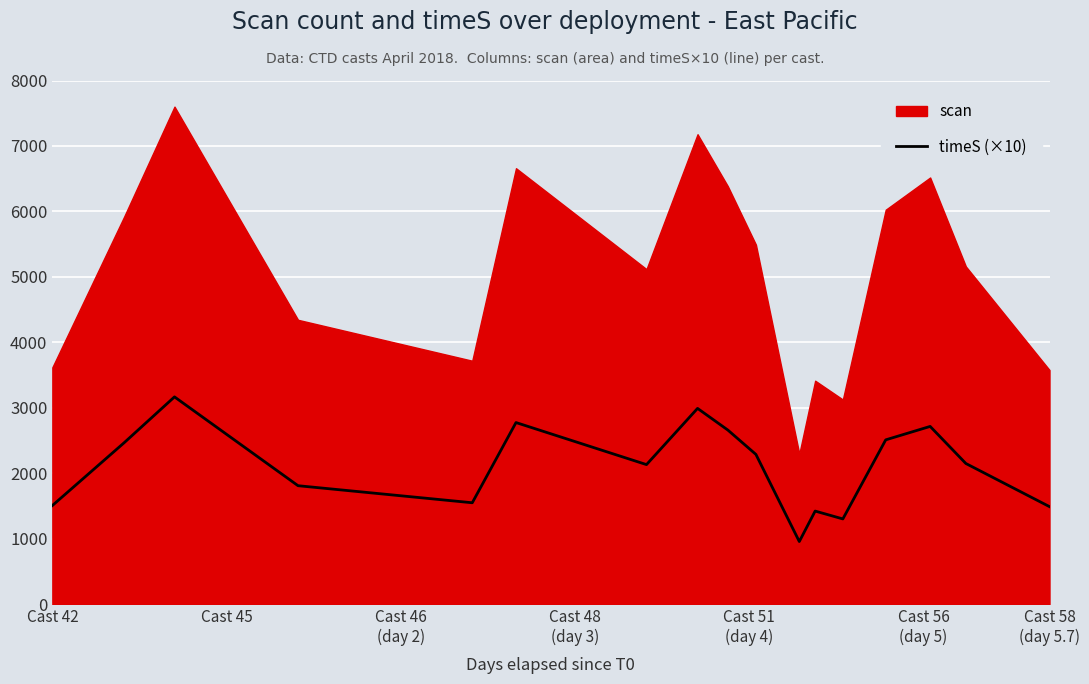

Count the number of categories in the chart.

17